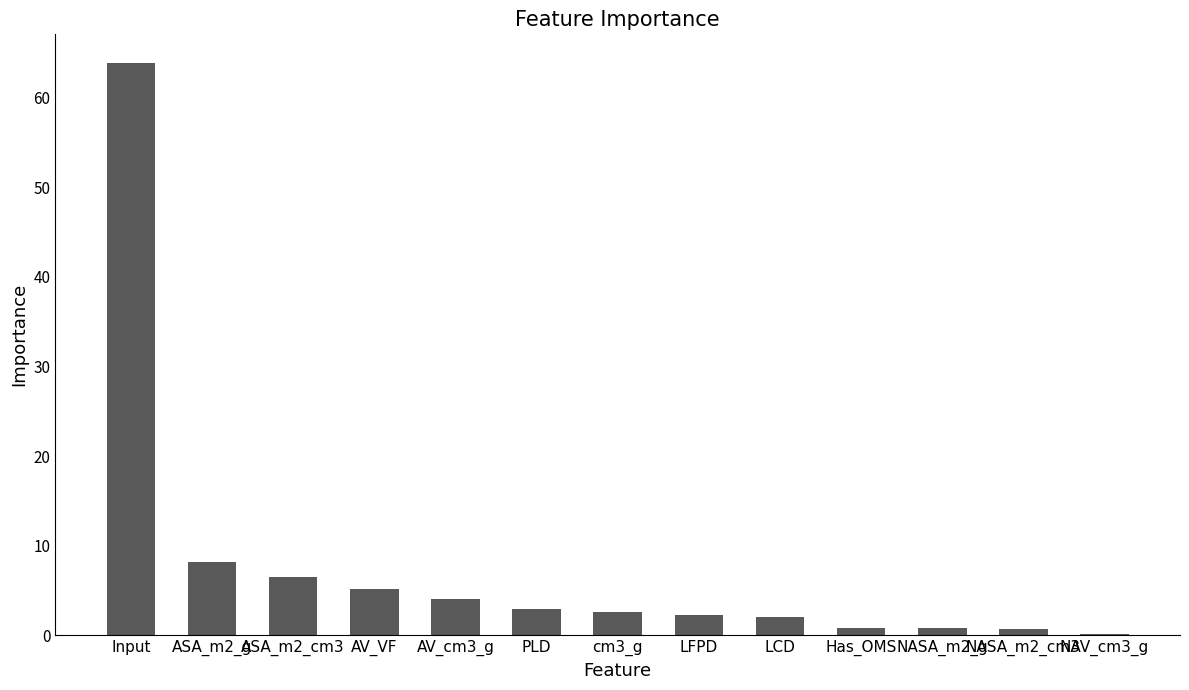

Where is the data nearest to the value 32?

ASA_m2_g